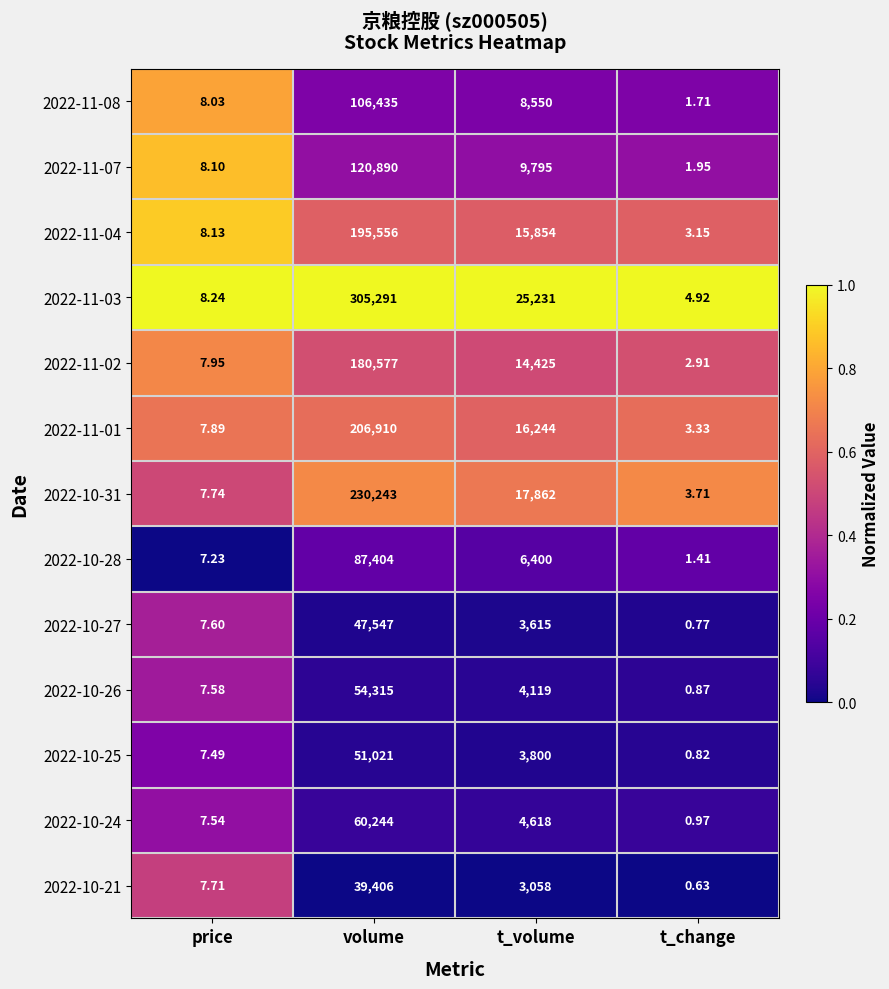

Which series has the widest spread of values?

2022-11-03